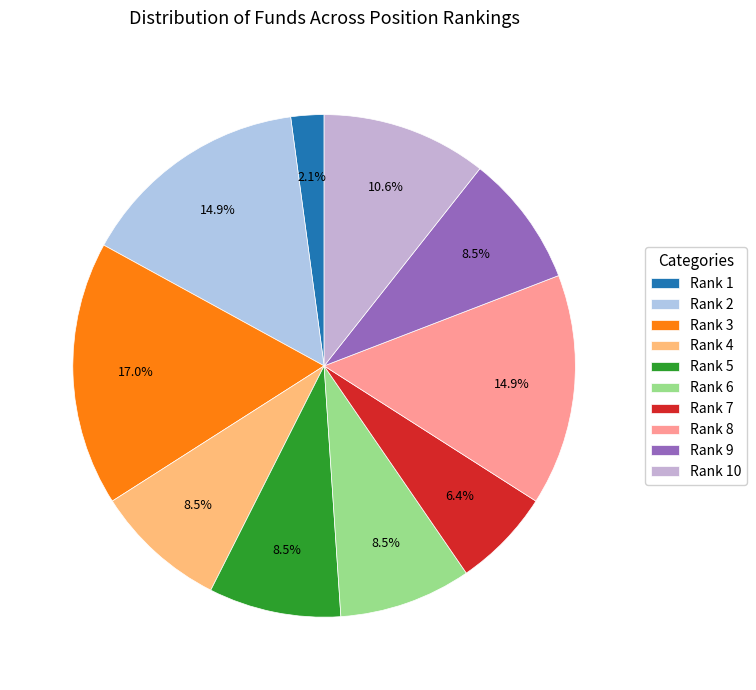

How many segments does this pie chart have?

10